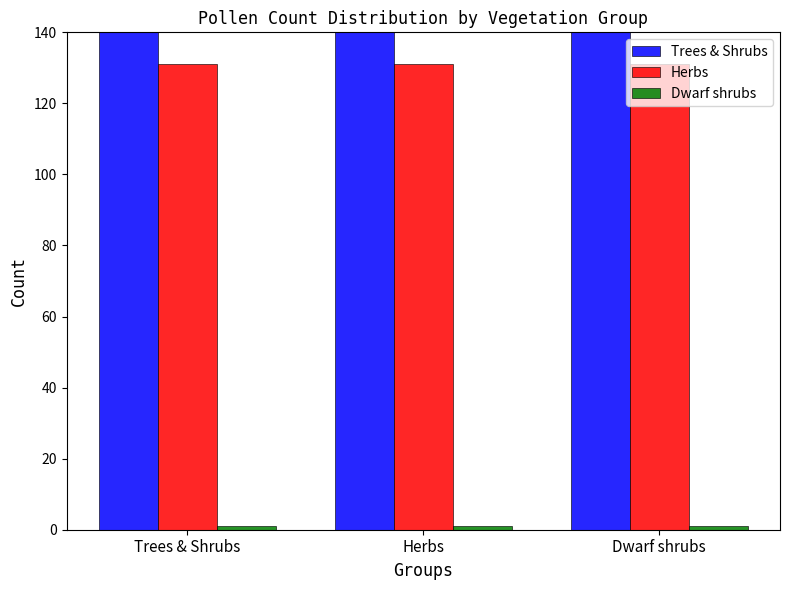

How many groups of bars are there?

3